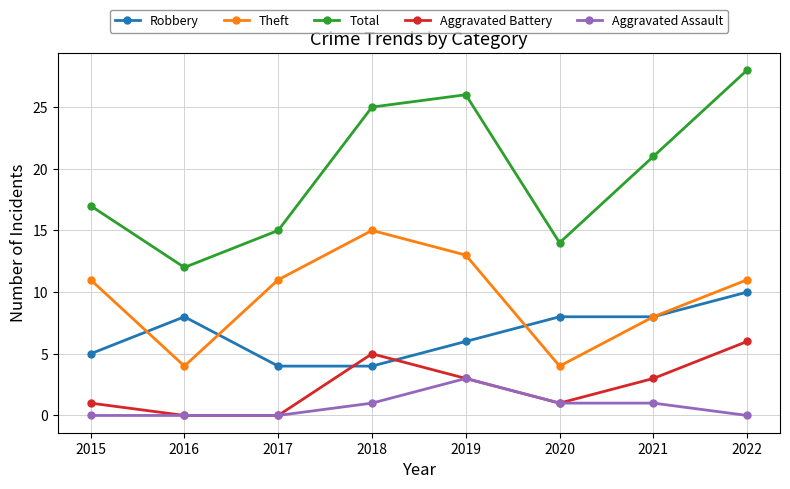

In Total, how many points are higher than both neighbors (excluding endpoints)?

1